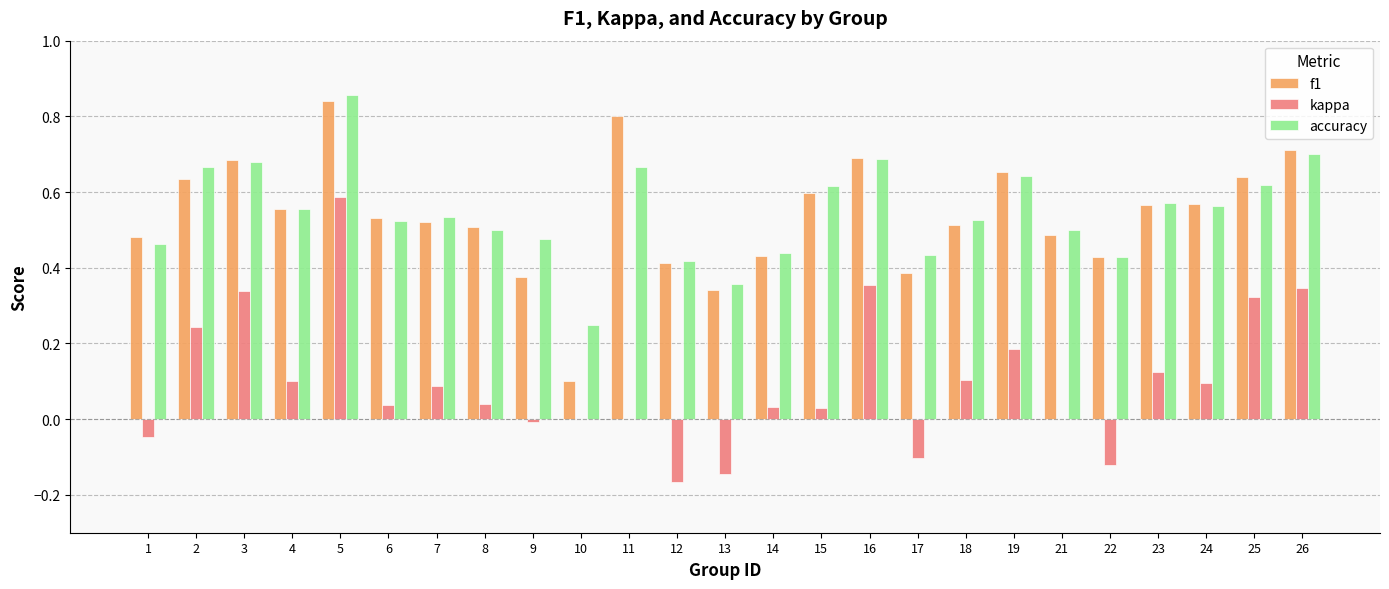

Which series changed the most between 25 and 26?

accuracy